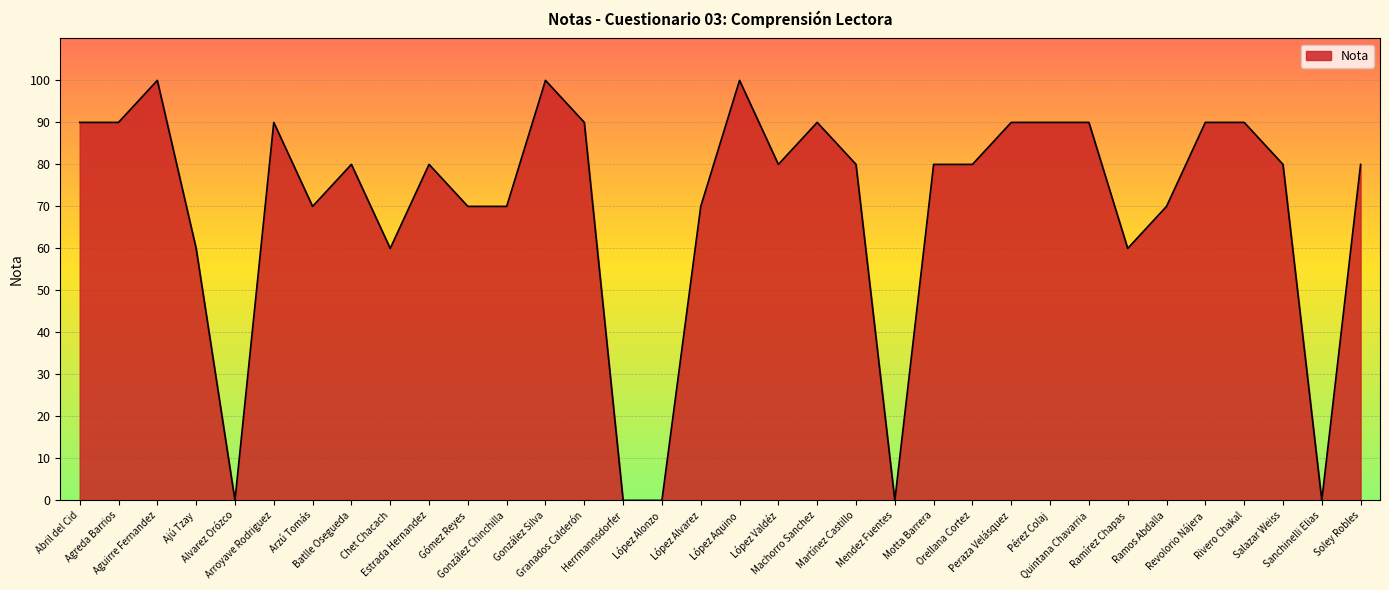

What is the greatest value displayed?

100